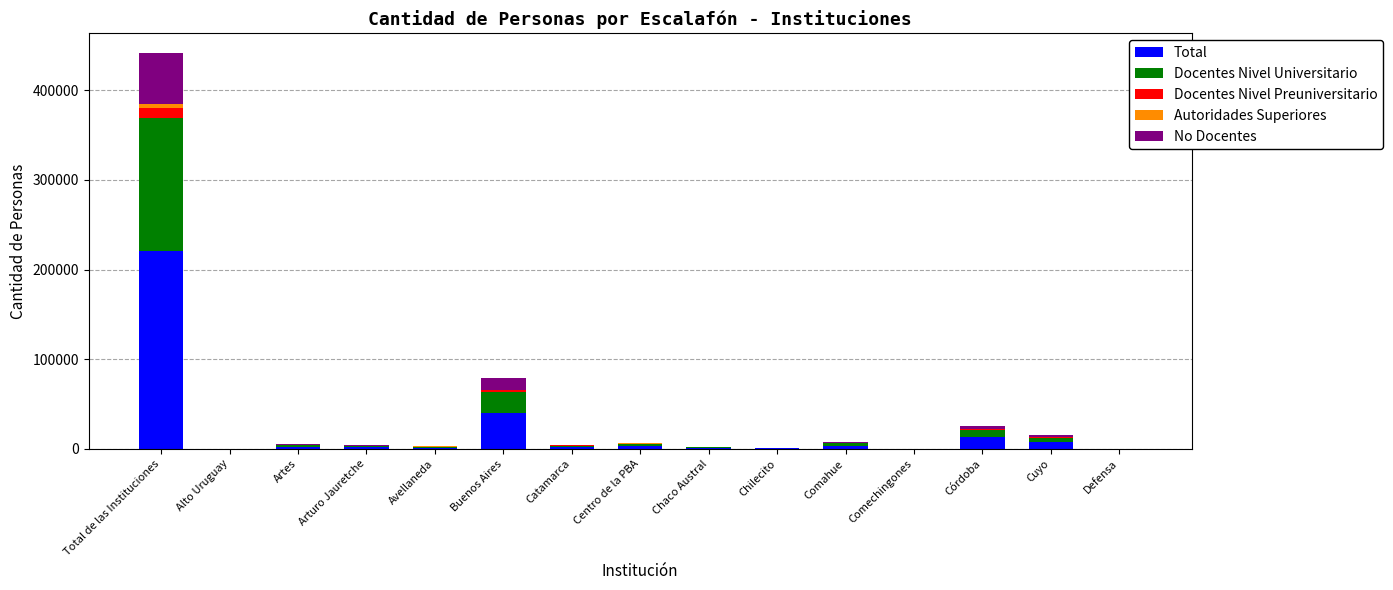

Are the bars grouped side by side (vs. stacked)?

No